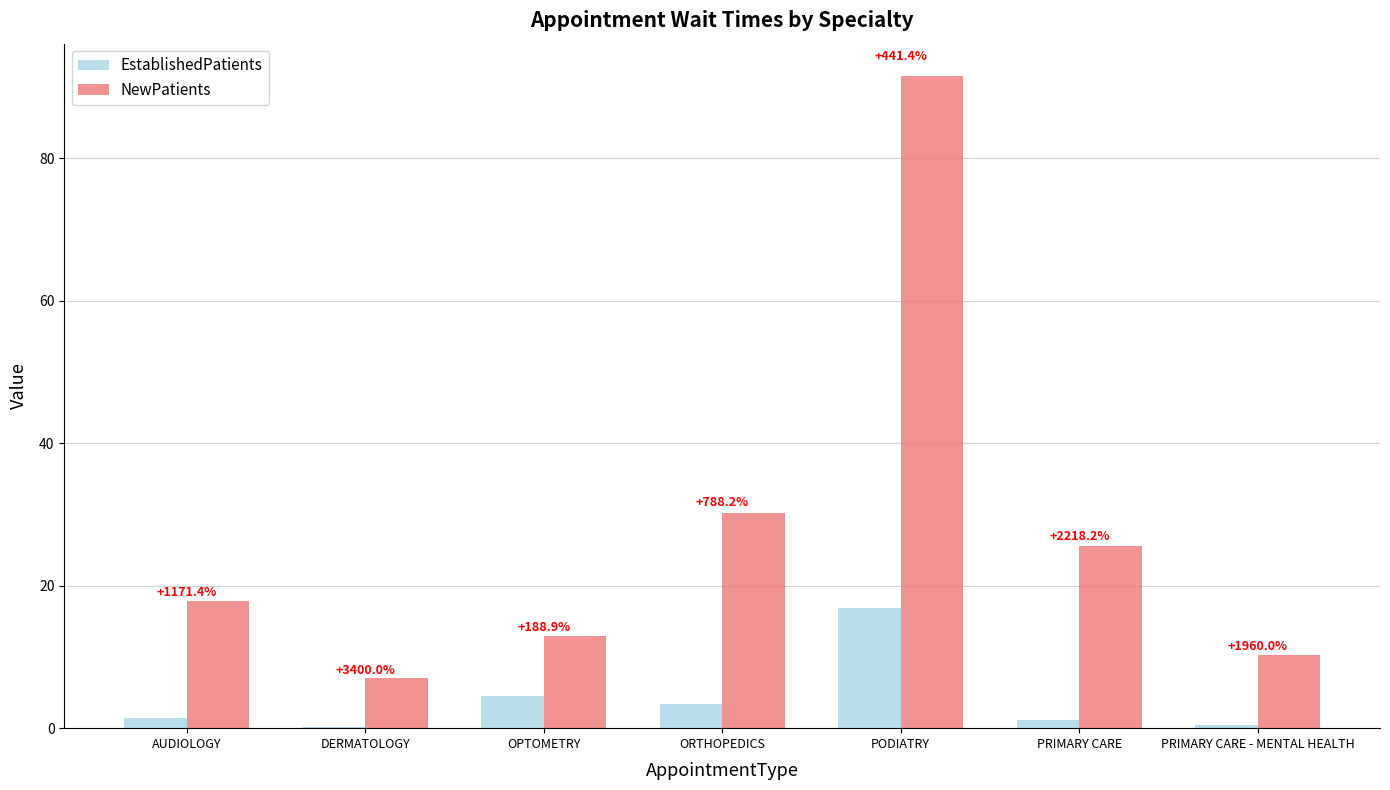

The value of EstablishedPatients at OPTOMETRY is 4.5. True or false?

True